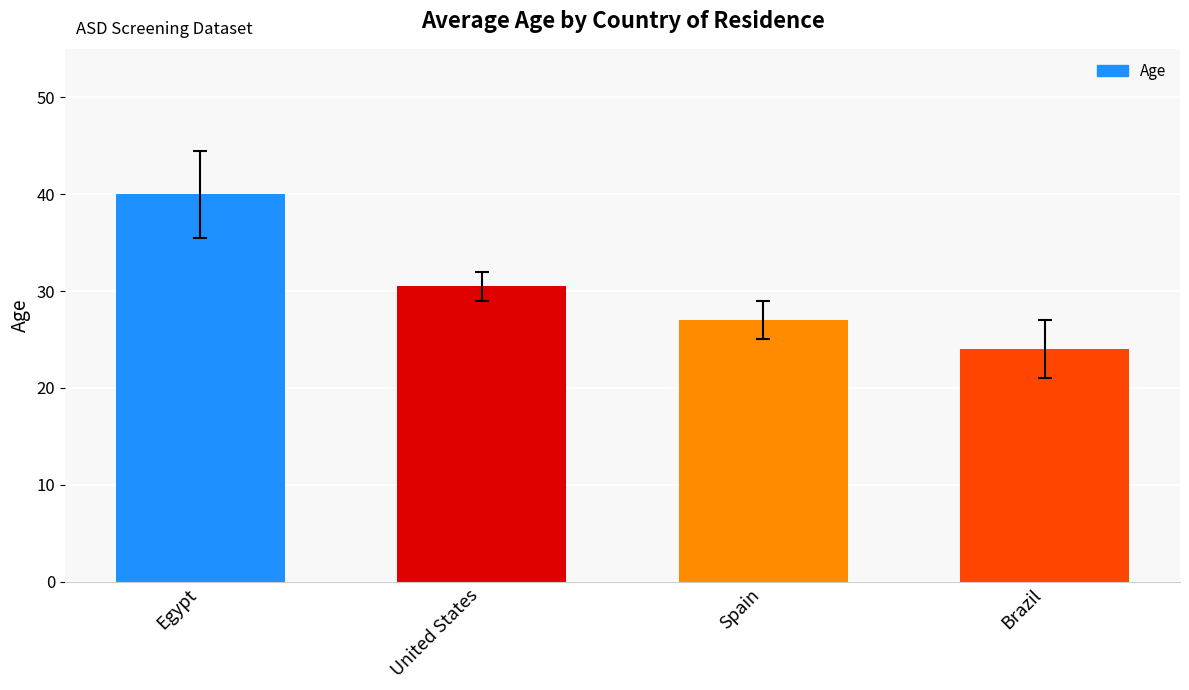

What position from the right is Brazil?

1